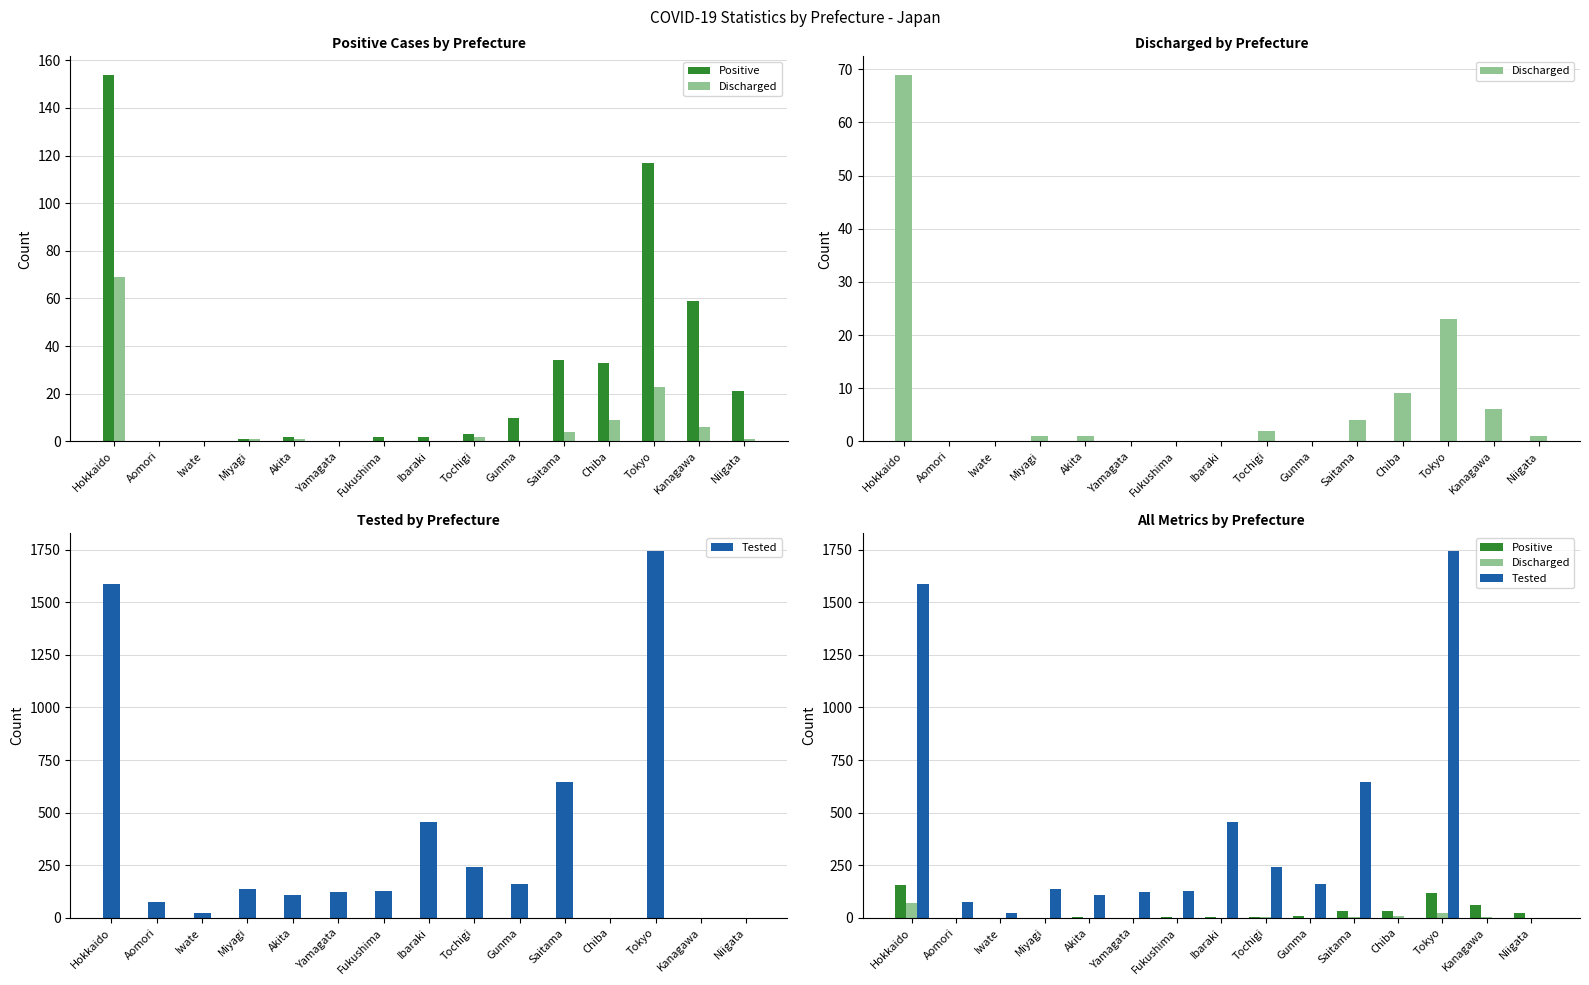

How many data points in Tested are less than 127?

7